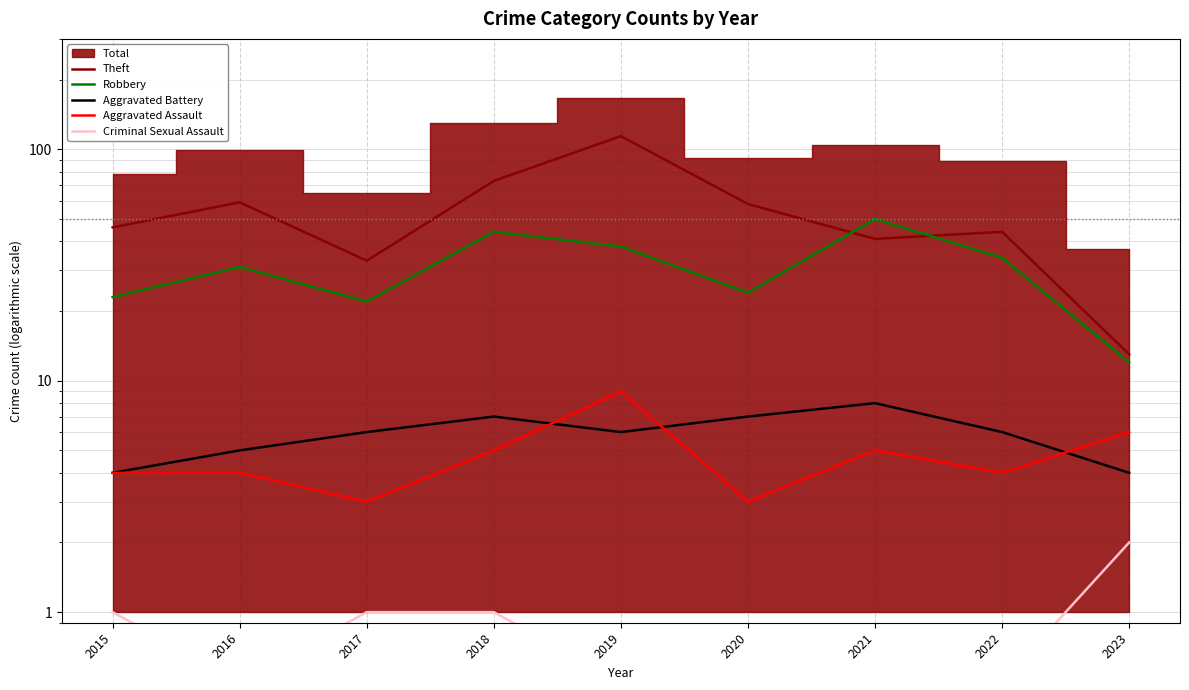

The Theft series shows 46.0 at 2015. True or false?

True